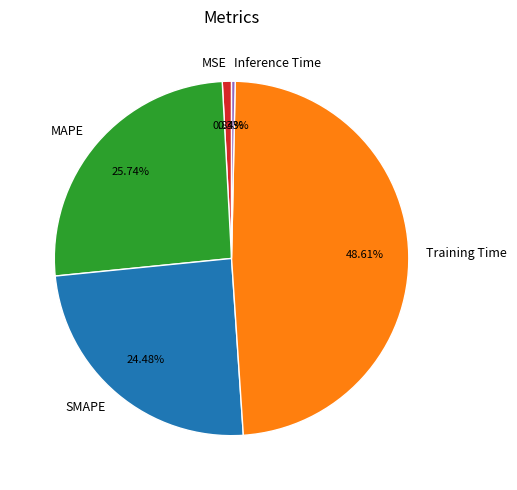

How many segments does this pie chart have?

5